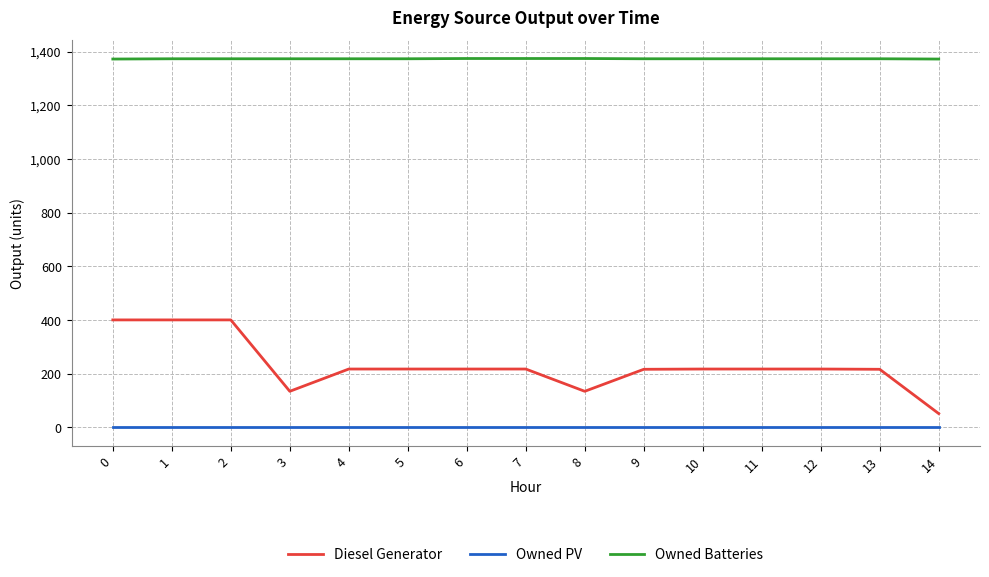

Is the value of Owned Batteries at 2 greater than the value of Owned PV at 14?

Yes